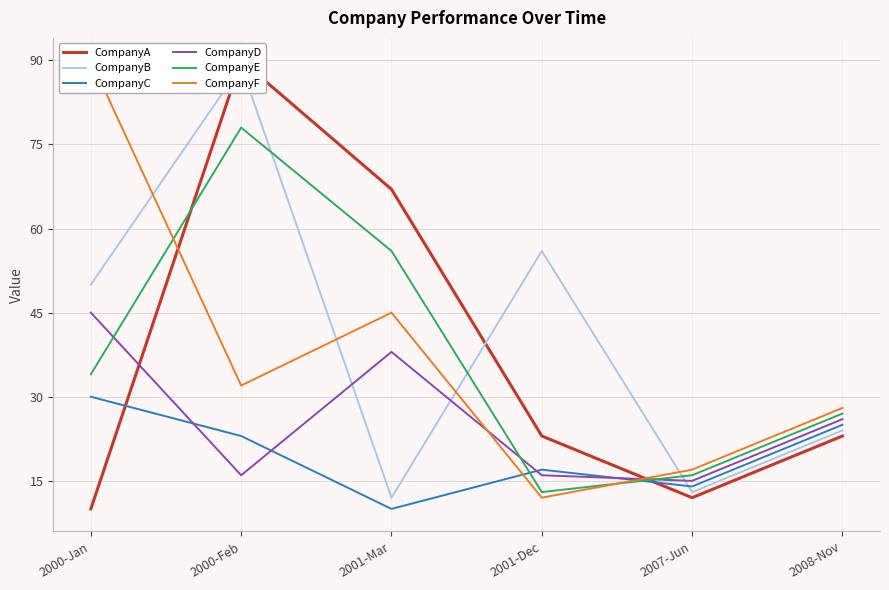

Reading right to left, list all the values displayed in this chart.

CompanyA: 2008-Nov=23	2007-Jun=12	2001-Dec=23	2001-Mar=67	2000-Feb=90	2000-Jan=10
CompanyB: 2008-Nov=24	2007-Jun=13	2001-Dec=56	2001-Mar=12	2000-Feb=89	2000-Jan=50
CompanyC: 2008-Nov=25	2007-Jun=14	2001-Dec=17	2001-Mar=10	2000-Feb=23	2000-Jan=30
CompanyD: 2008-Nov=26	2007-Jun=15	2001-Dec=16	2001-Mar=38	2000-Feb=16	2000-Jan=45
CompanyE: 2008-Nov=27	2007-Jun=16	2001-Dec=13	2001-Mar=56	2000-Feb=78	2000-Jan=34
CompanyF: 2008-Nov=28	2007-Jun=17	2001-Dec=12	2001-Mar=45	2000-Feb=32	2000-Jan=90